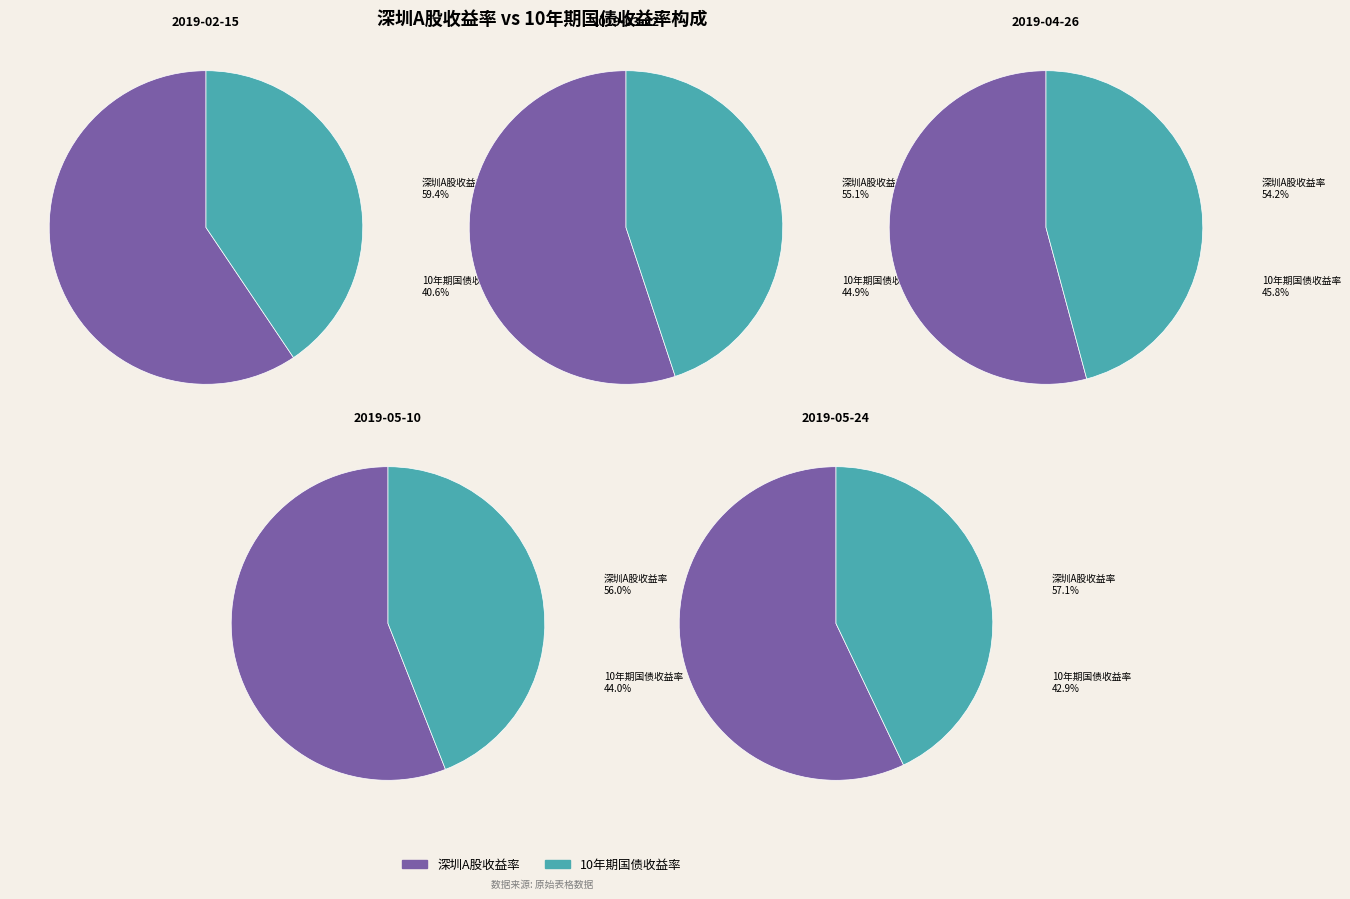

What portion of the pie excludes 2019-02-22?

93.1%